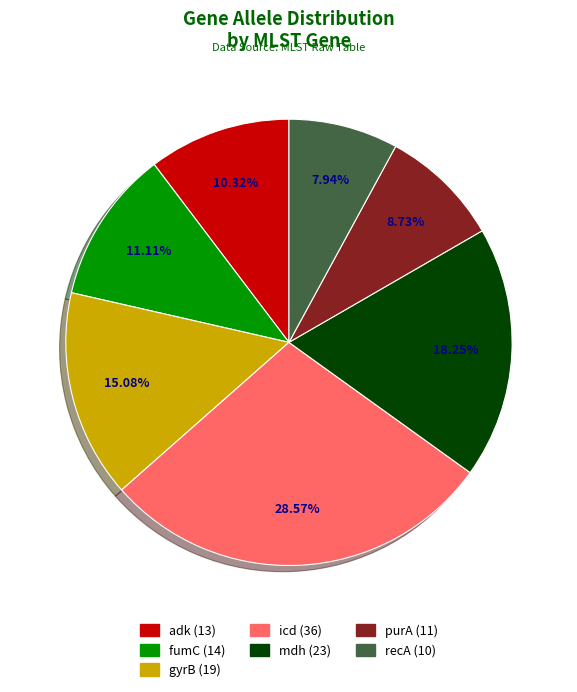

Does recA account for over 50% of the chart?

No